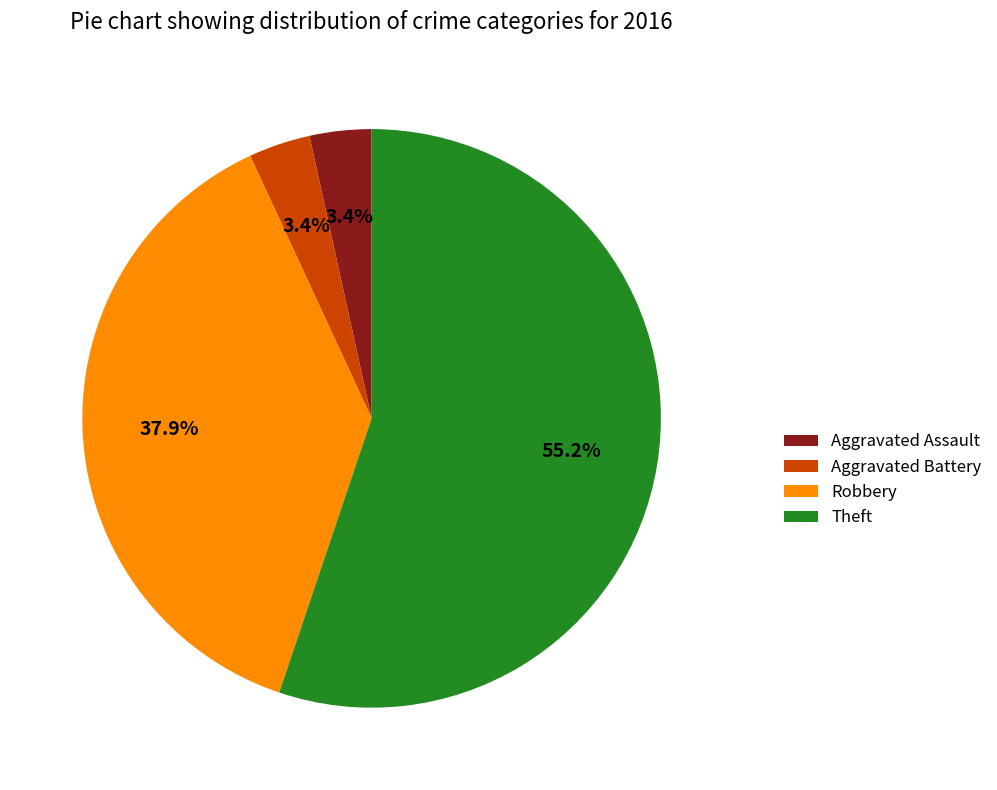

Between Robbery and Aggravated Assault, which is larger?

Robbery